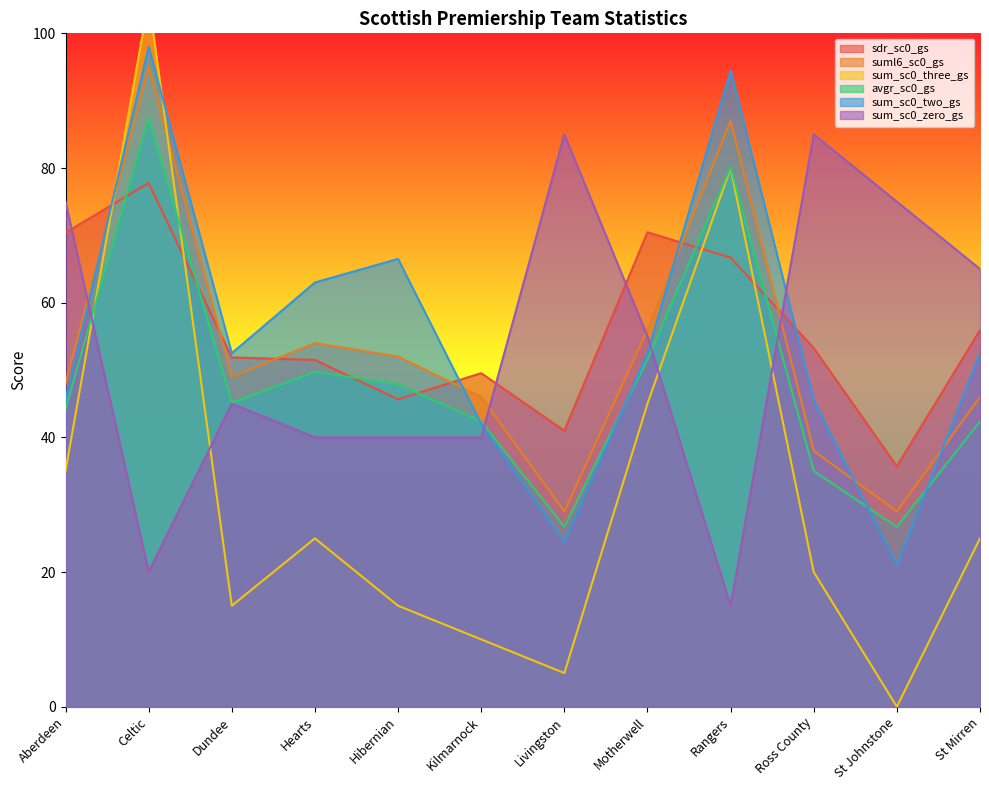

What is the sum of the sum_sc0_three_gs values at Aberdeen and St Johnstone?

35.0